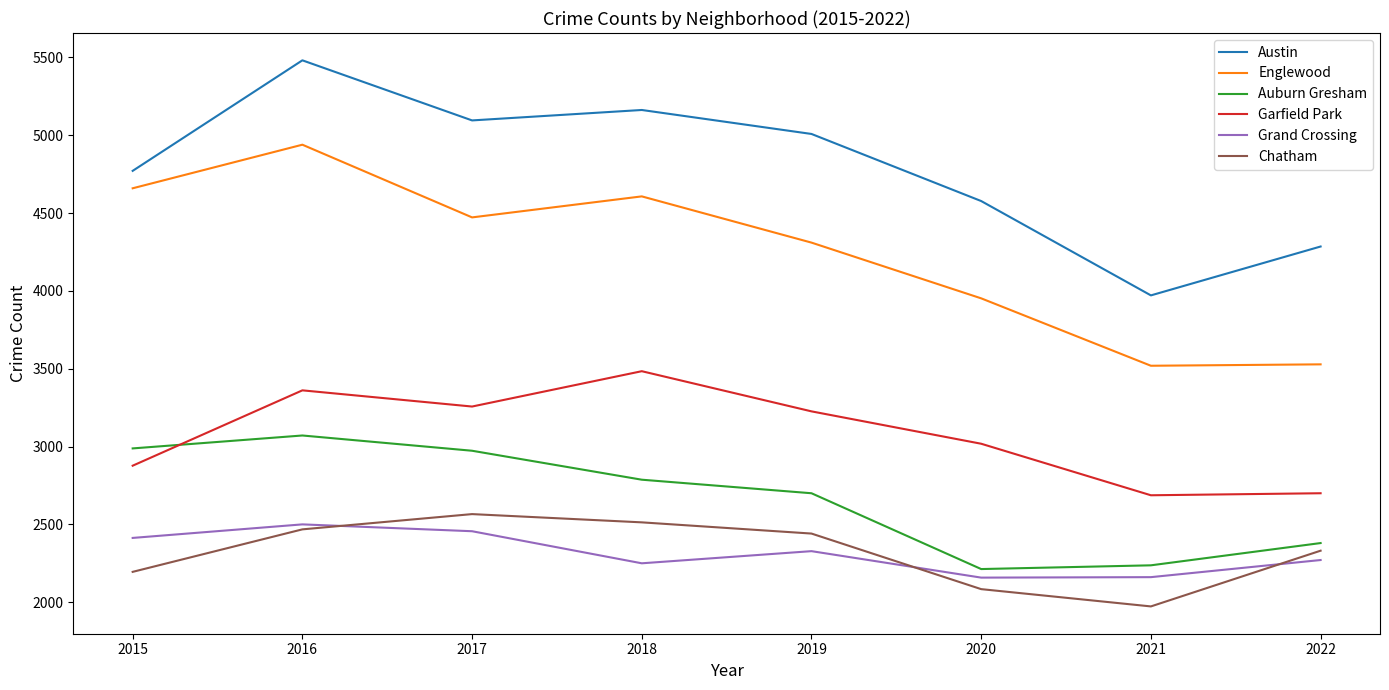

The value of Auburn Gresham at 2019 is 2700. True or false?

True